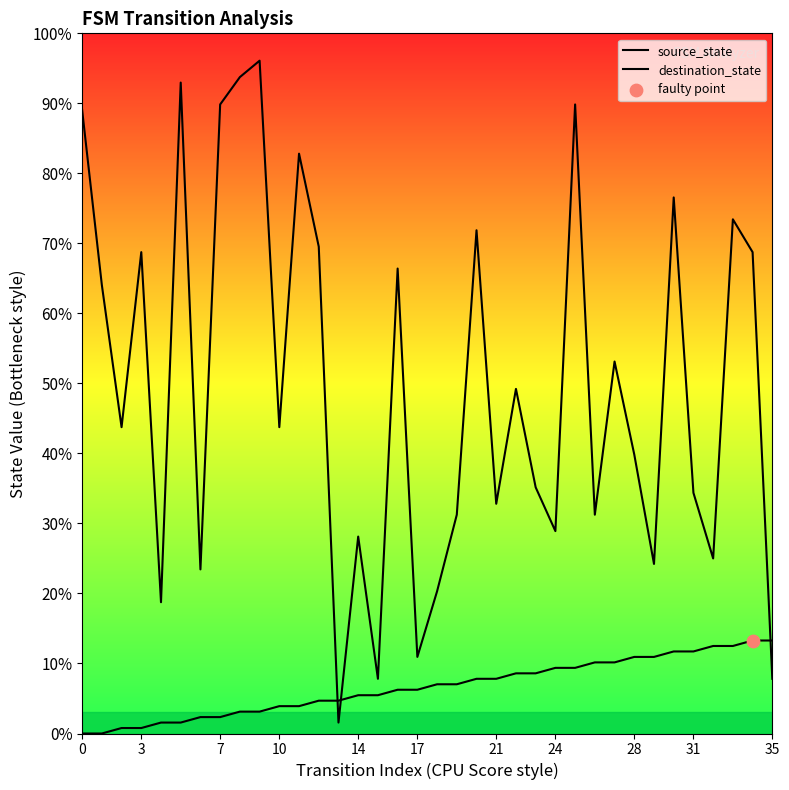

Which series has the widest spread of Y values?

destination_state